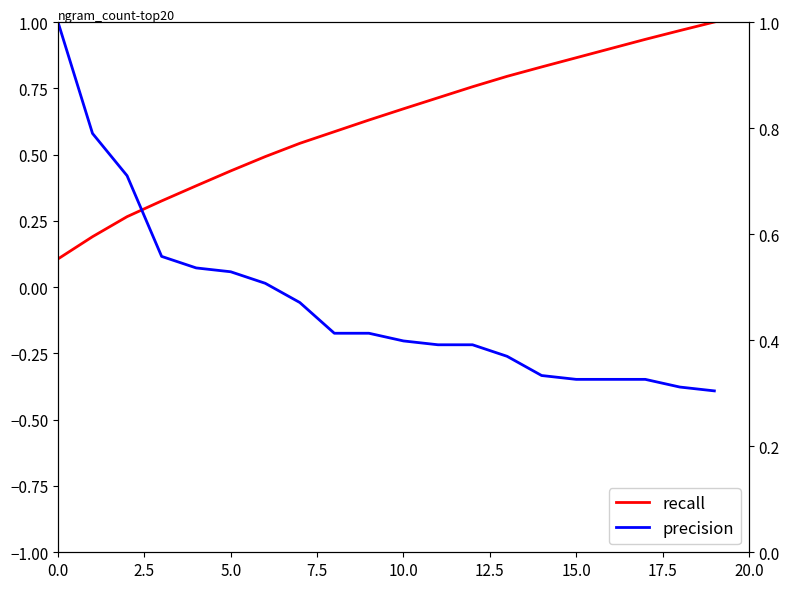

The value of precision at 14 is 0.5. True or false?

False